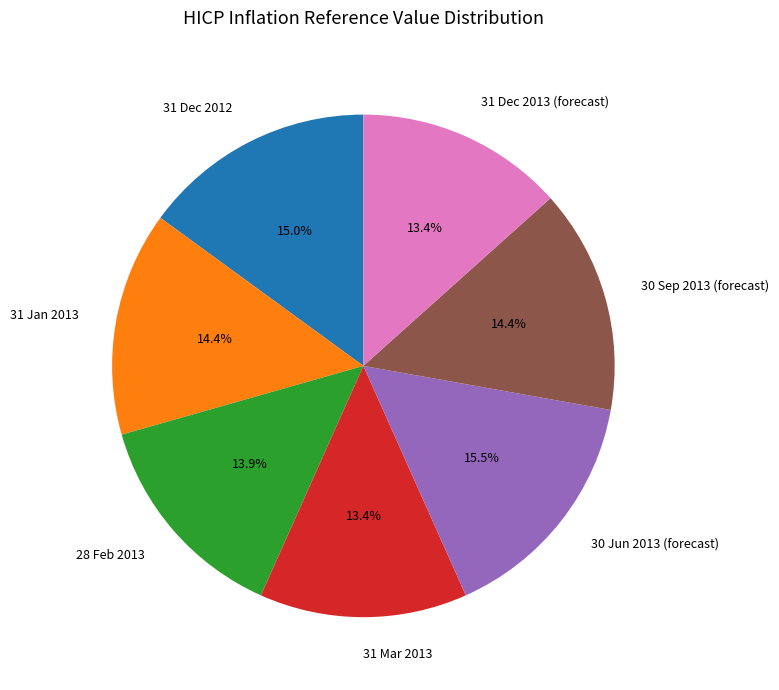

What percentage is the 31 Dec 2013 (forecast) slice, to the nearest percent?

13%